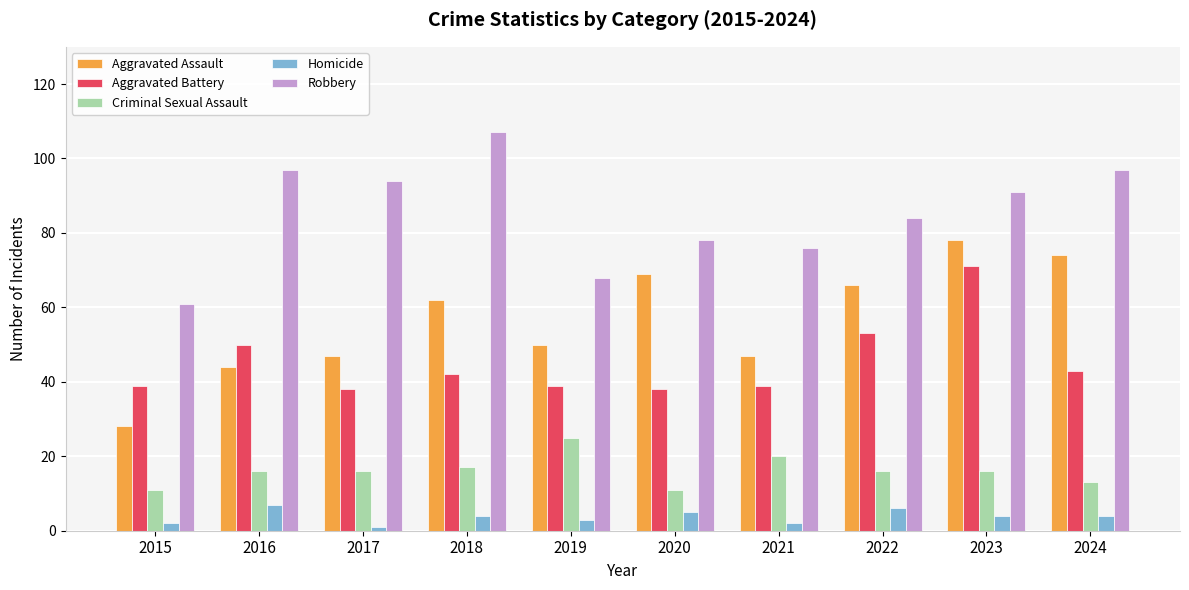

How many series are shown in this chart?

5